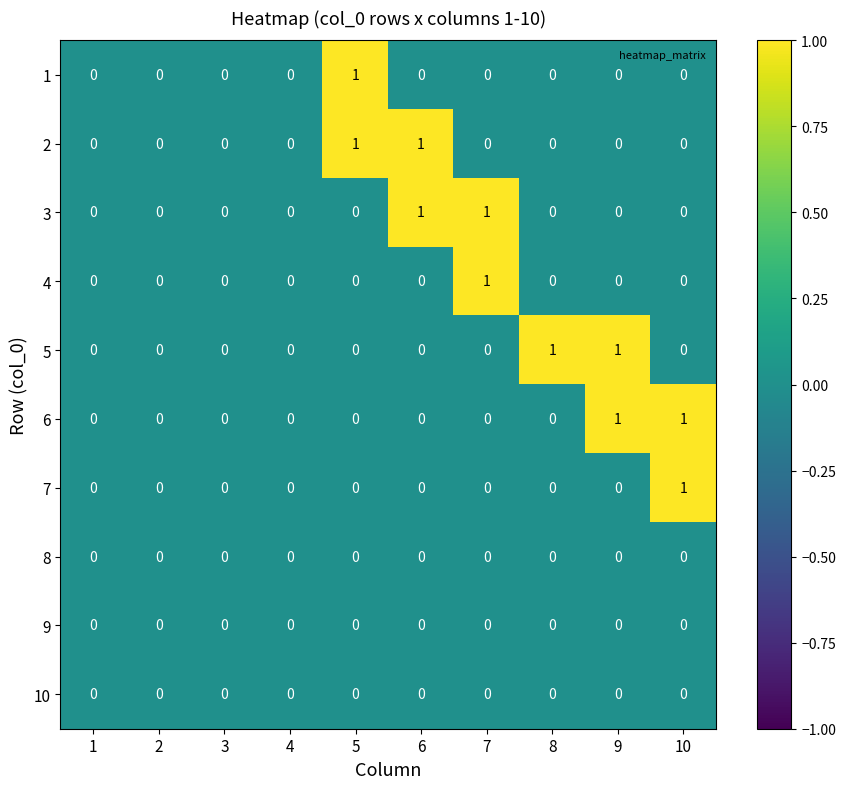

Which series changed the most between 3 and 8?

5